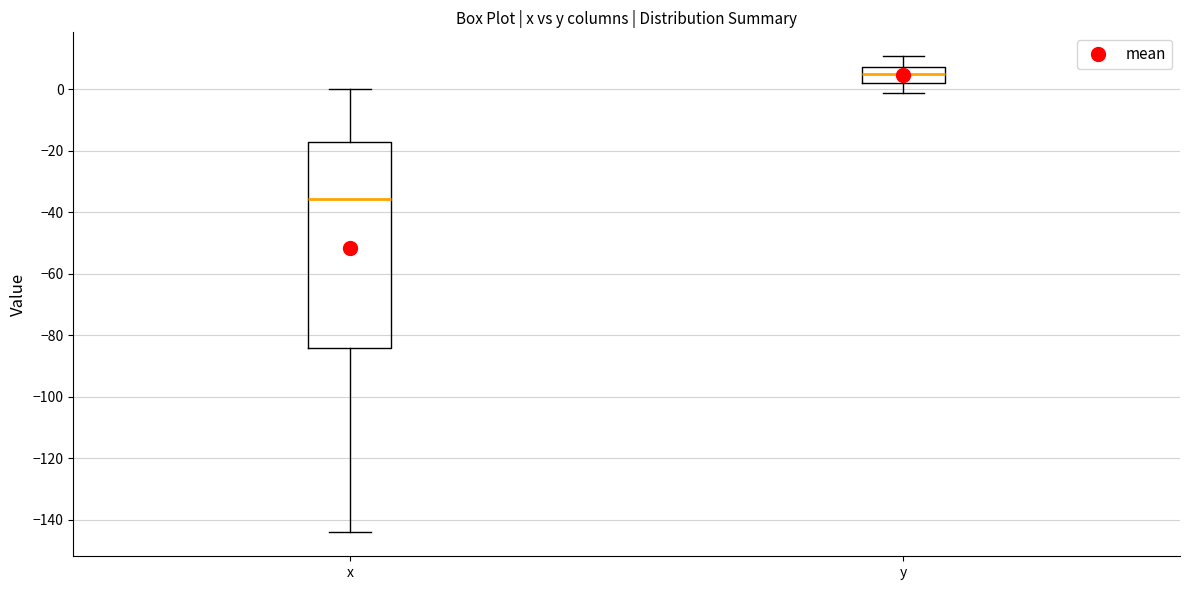

Where is the upper edge of the box for y on the y-axis? The values are not printed on the chart, so give them approximately, as read against the axis.

8